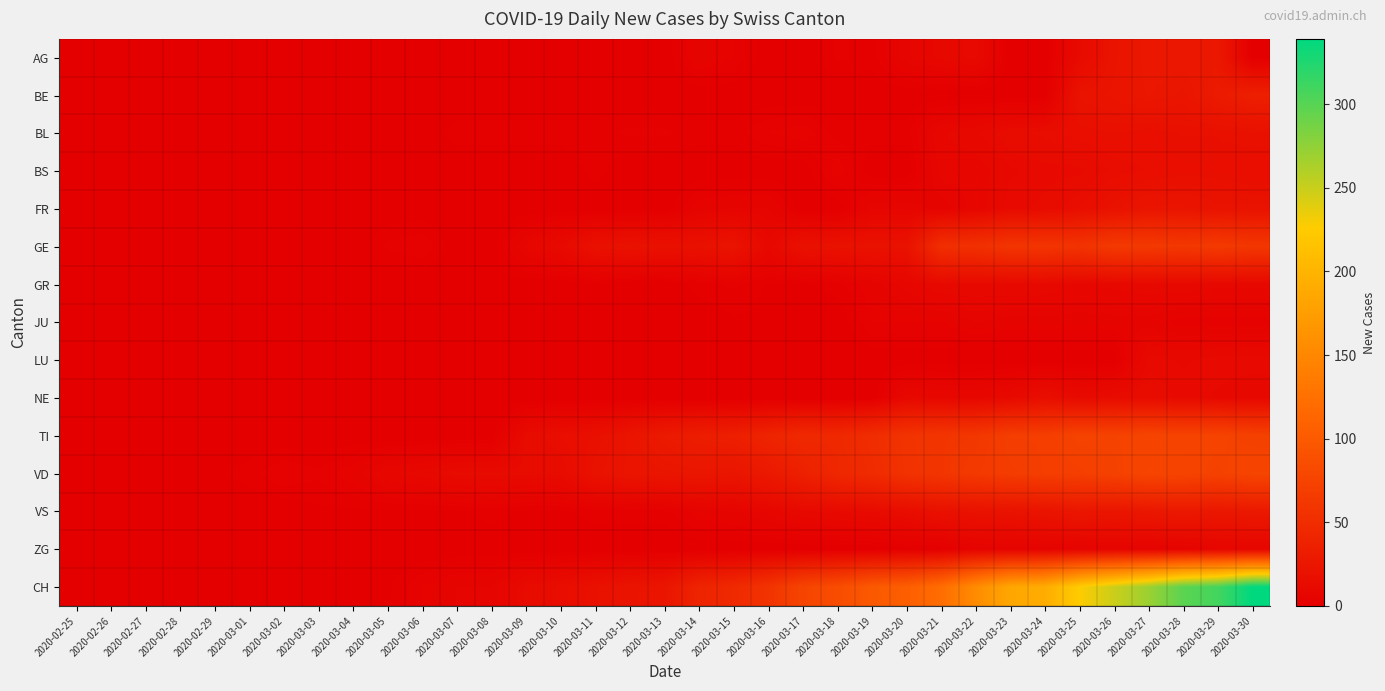

At how many categories does at least one series exceed 313?

1